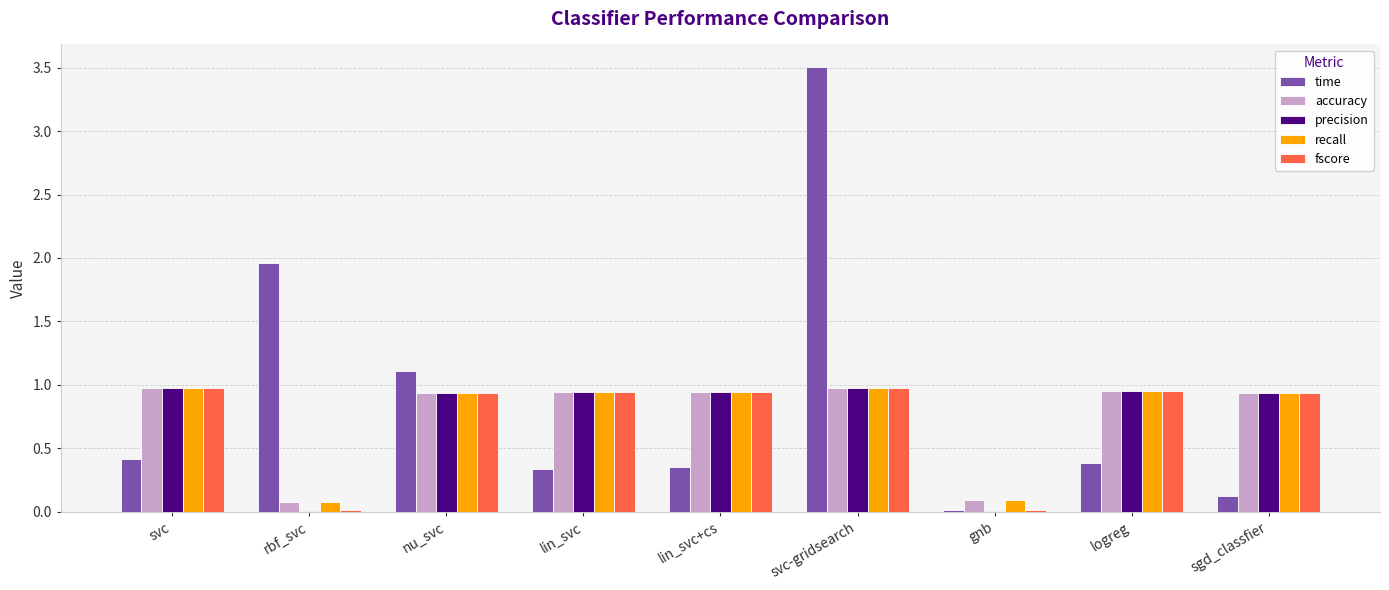

At which category is the sum across all series the highest?

svc-gridsearch